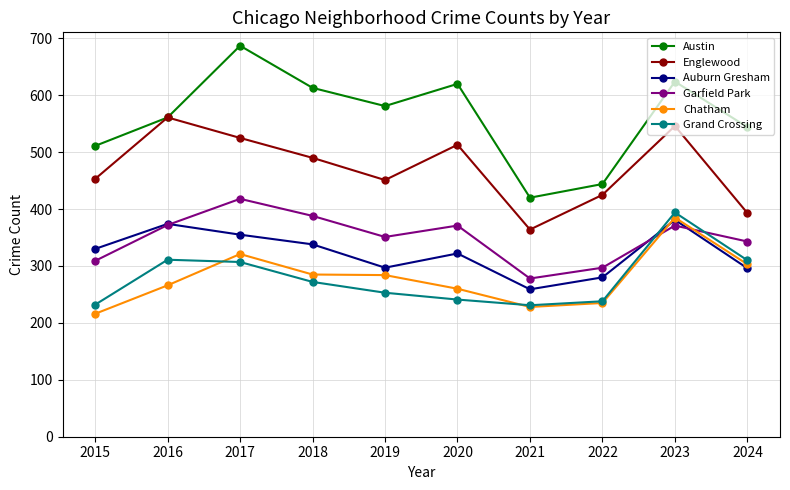

Which category has the highest value in the Austin series?

2017